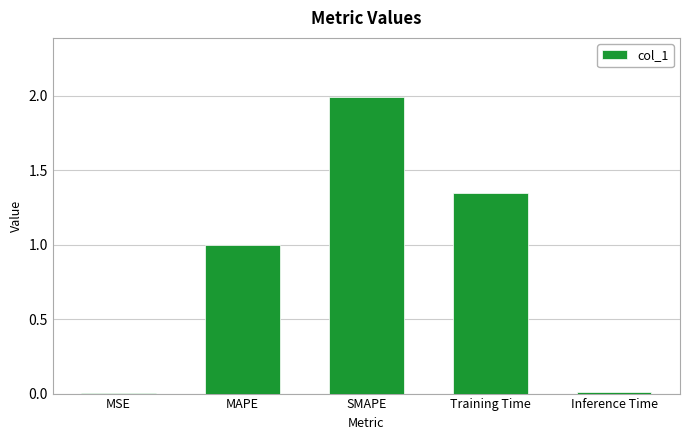

The value at SMAPE is 2.0. True or false?

True